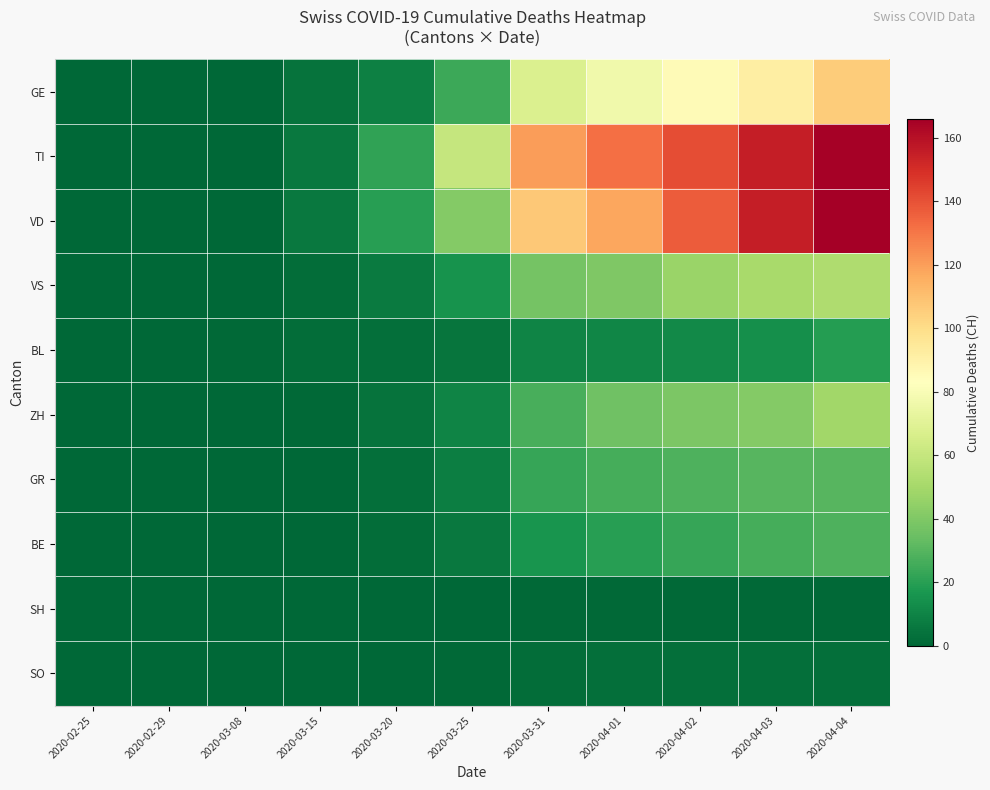

At which category is the sum across all series the highest?

2020-04-04